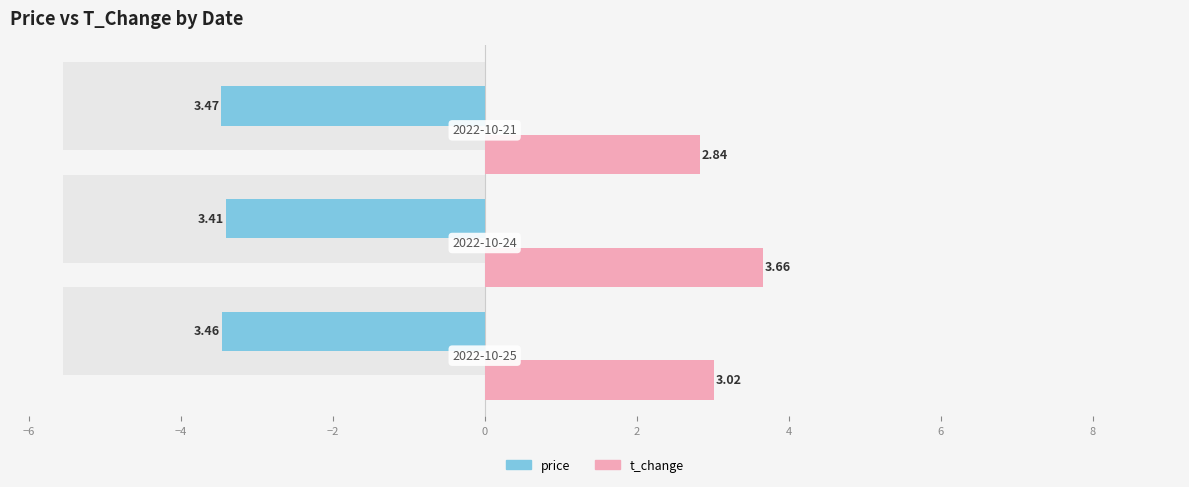

Reading left to right, transcribe all the data shown in this chart.

price: −8=-3.5	−6=-3.4	−4=-3.5
t_change: −8=3.0	−6=3.7	−4=2.8